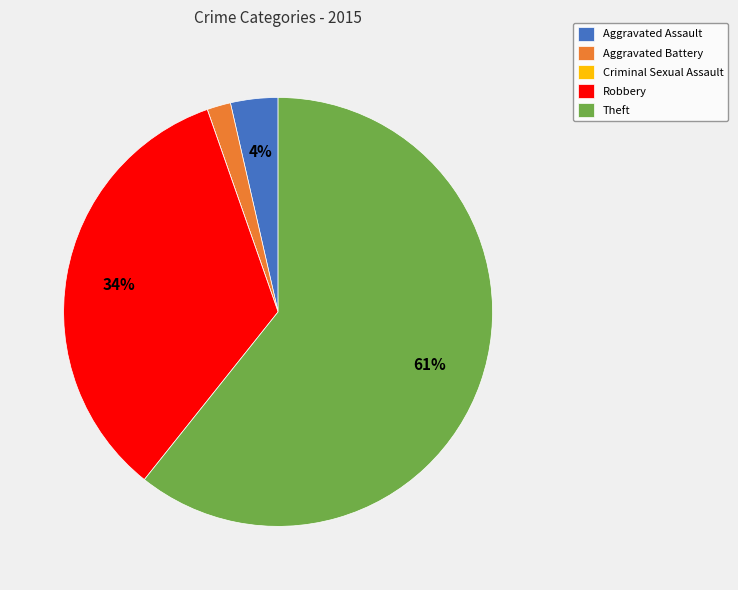

Combined, do Aggravated Assault and Aggravated Battery account for over 50%?

No